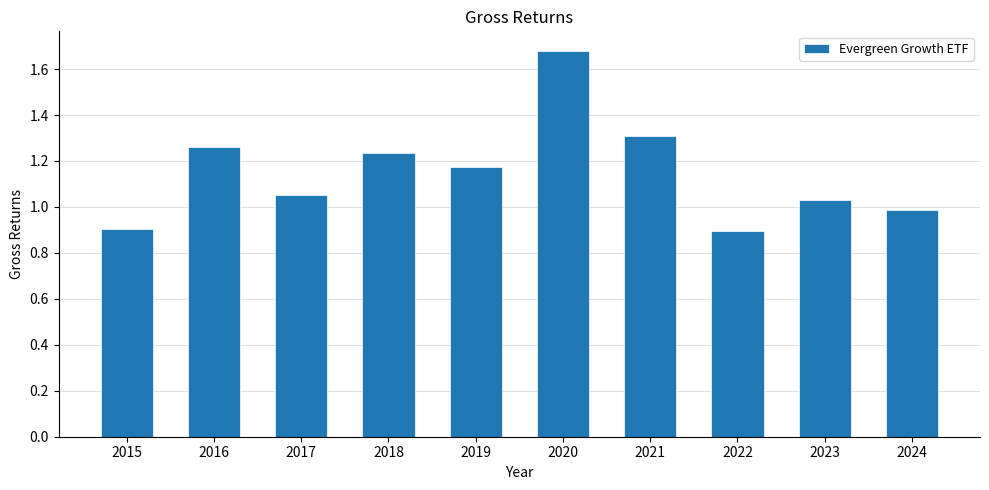

Which label corresponds to the largest value in the chart?

2020